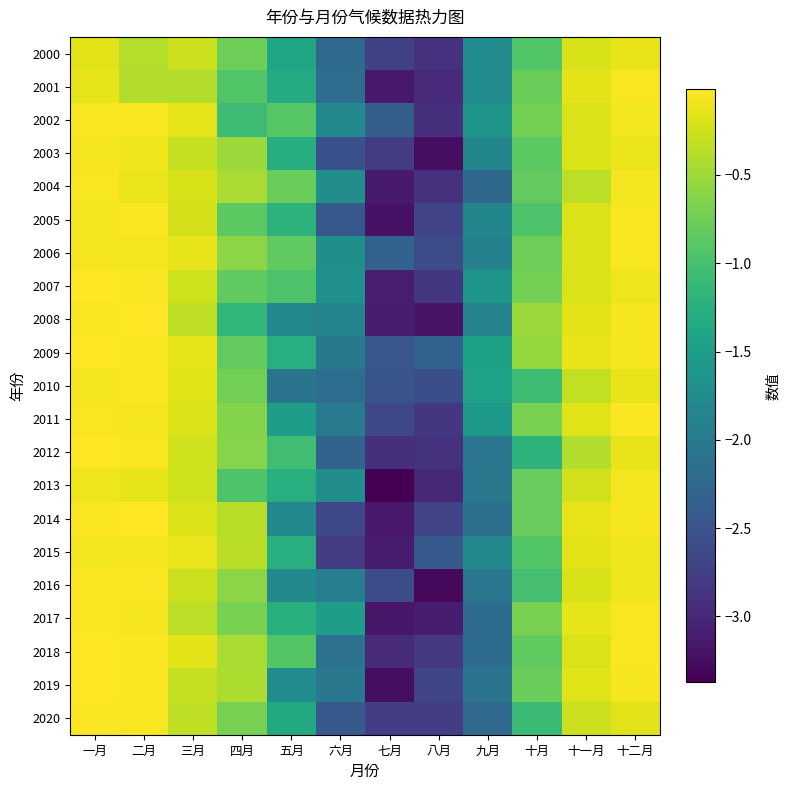

Between 九月 and 一月, which is larger?

一月